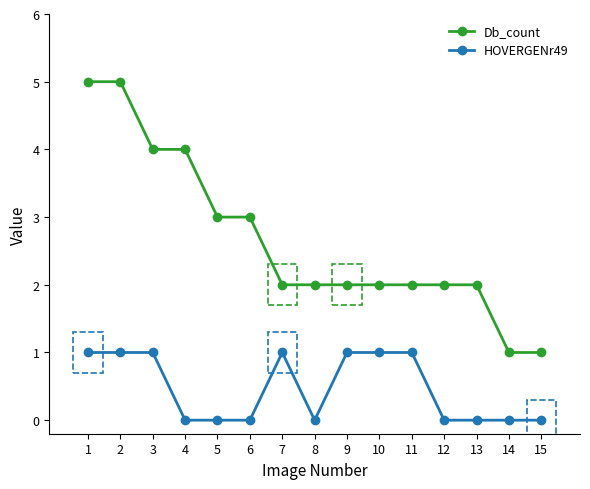

True or false: Db_count and HOVERGENr49 intersect in this chart.

False